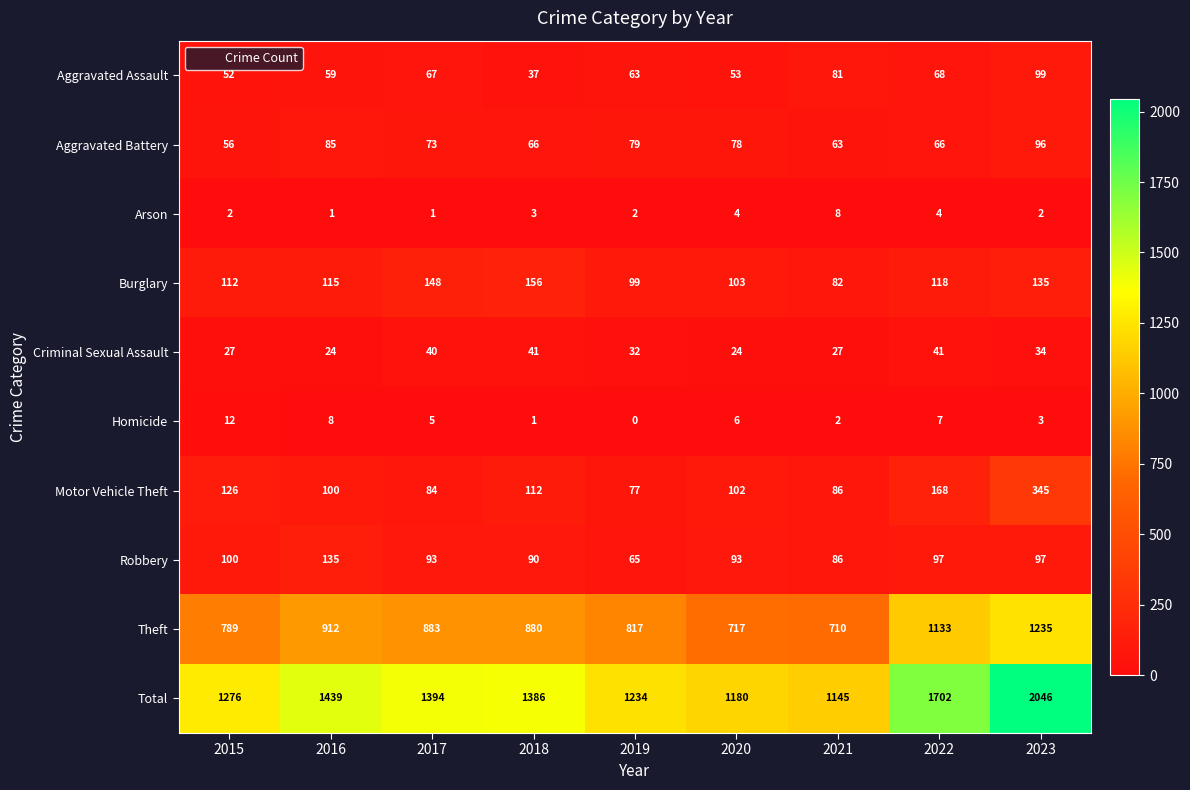

At which category does the chart reach its minimum across all series?

2019